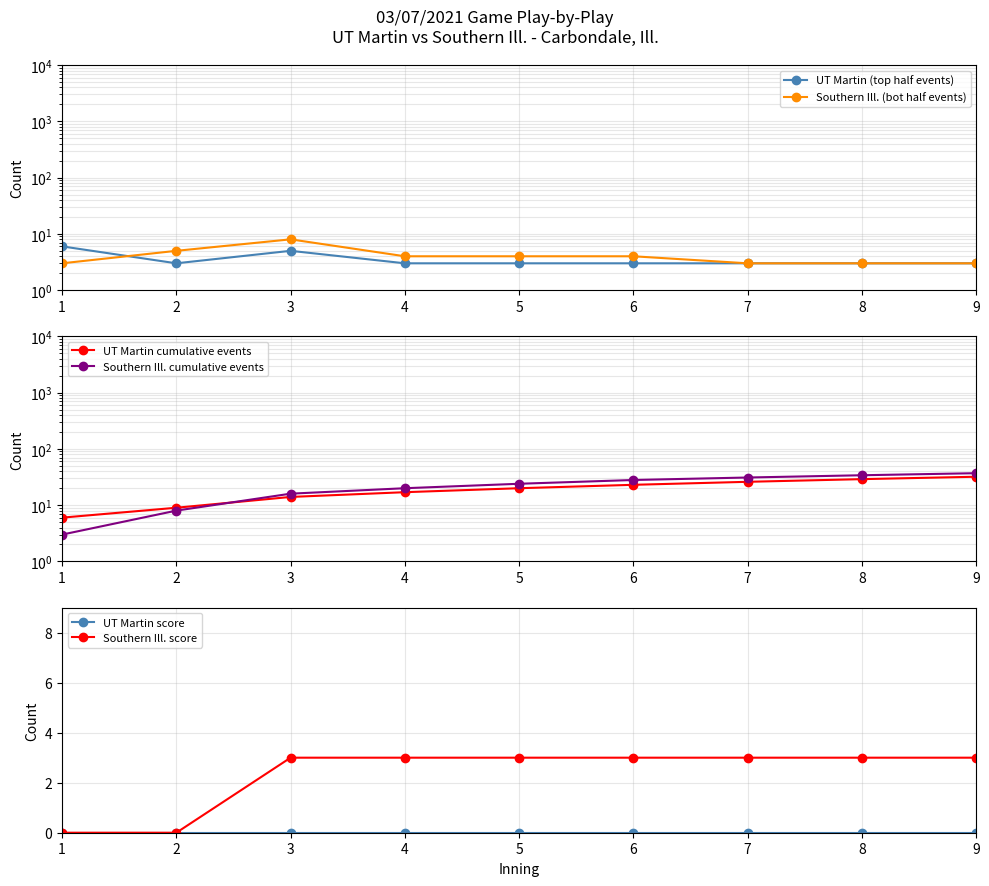

Reading left to right, transcribe all the data shown in this chart.

UT Martin (top half events): 1=6	2=3	3=5	4=3	5=3	6=3	7=3	8=3	9=3
Southern Ill. (bot half events): 1=3	2=5	3=8	4=4	5=4	6=4	7=3	8=3	9=3
UT Martin cumulative events: 1=6	2=9	3=14	4=17	5=20	6=23	7=26	8=29	9=32
Southern Ill. cumulative events: 1=3	2=8	3=16	4=20	5=24	6=28	7=31	8=34	9=37
UT Martin score: 1=0	2=0	3=0	4=0	5=0	6=0	7=0	8=0	9=0
Southern Ill. score: 1=0	2=0	3=3	4=3	5=3	6=3	7=3	8=3	9=3